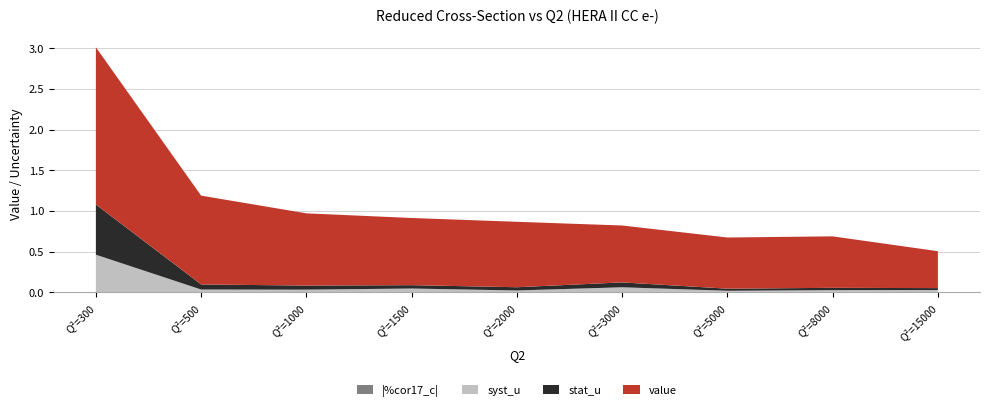

Reading left to right, extract all data points from this chart.

value: 300=1.9	500=1.1	1000=0.9	1500=0.8	2000=0.8	3000=0.7	5000=0.6	8000=0.6	15000=0.5
stat_u: 300=0.6	500=0.1	1000=0.1	1500=0.0	2000=0.0	3000=0.1	5000=0.0	8000=0.0	15000=0.0
syst_u: 300=0.5	500=0.0	1000=0.0	1500=0.0	2000=0.0	3000=0.1	5000=0.0	8000=0.0	15000=0.0
%cor17_c: 300=-0.0	500=-0.0	1000=-0.0	1500=-0.0	2000=0.0	3000=-0.0	5000=0.0	8000=0.0	15000=0.0